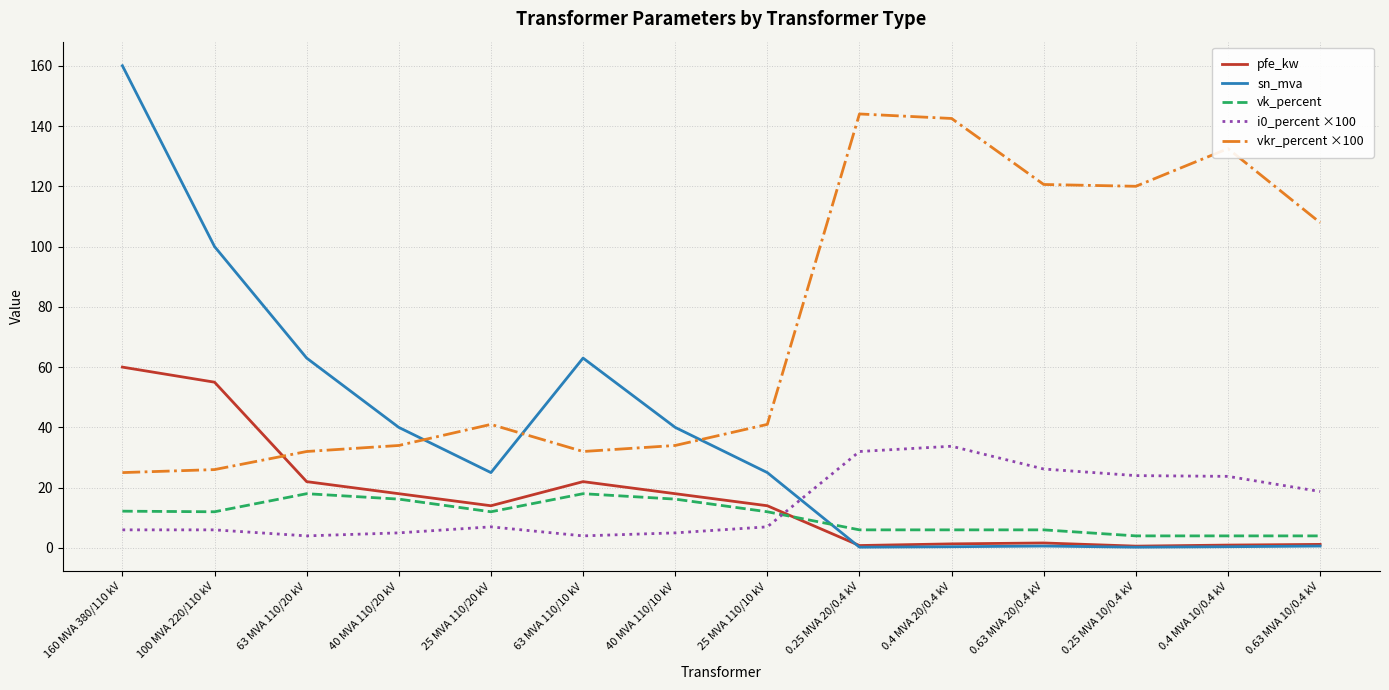

Between 25 MVA 110/20 kV and 63 MVA 110/10 kV, which series saw the biggest shift?

sn_mva